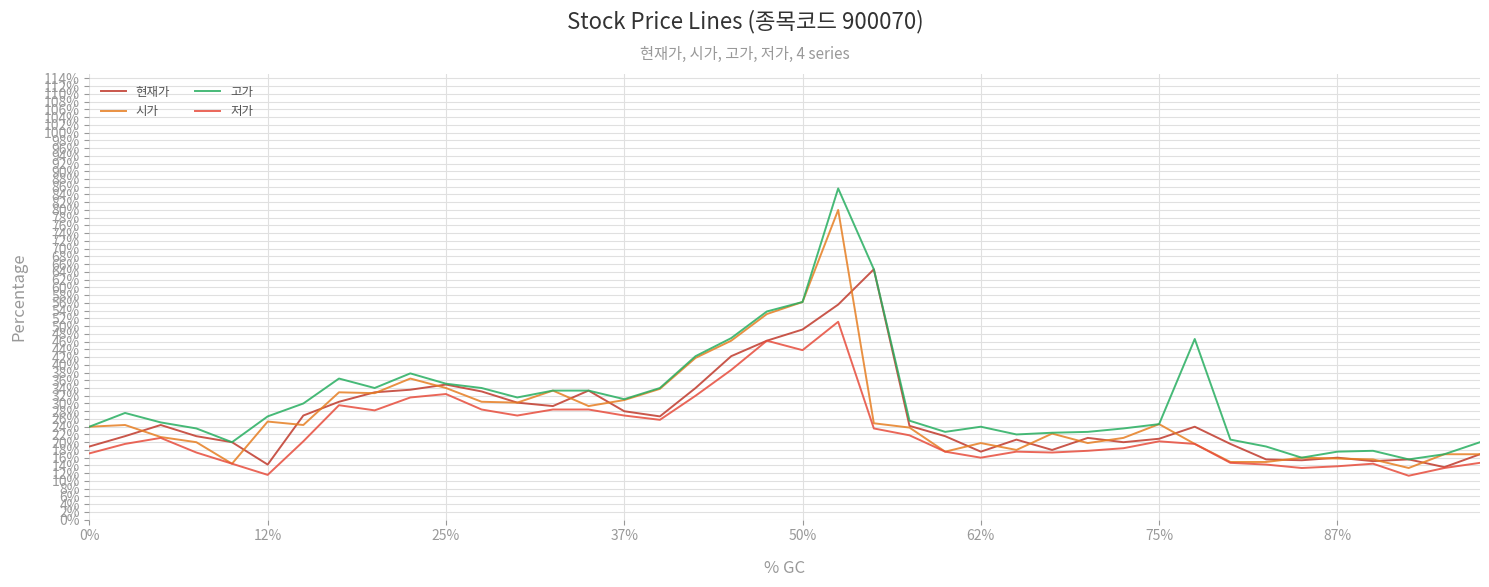

What are all the series names shown in the legend?

현재가, 시가, 고가, 저가